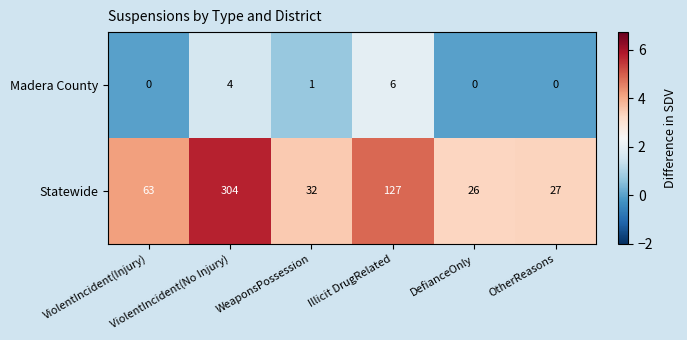

Which series has the largest total across all categories?

Statewide